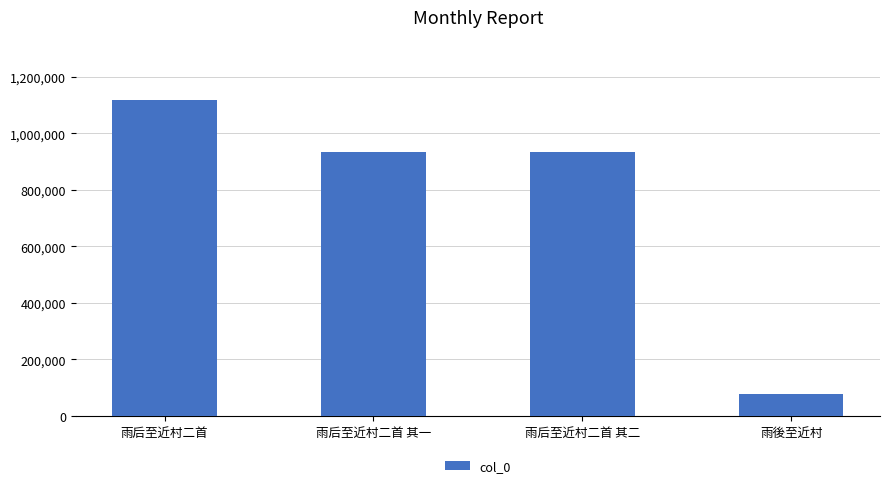

What is the value of the 1st bar from the left?

1117737